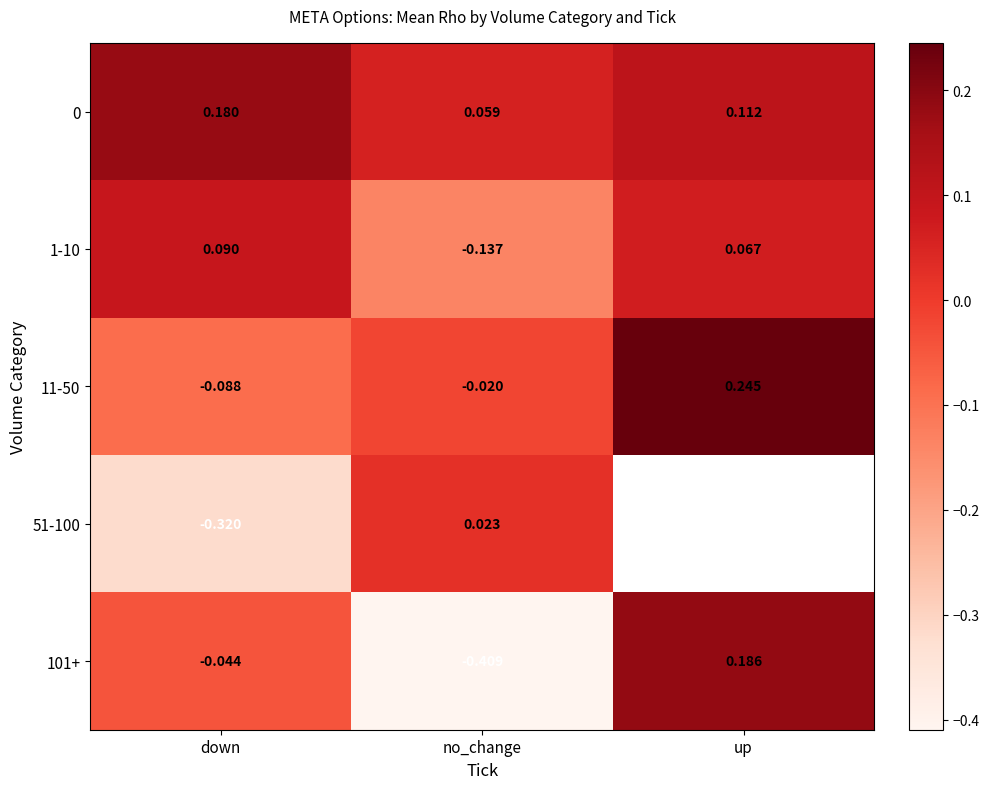

How many values in the 11-50 series exceed 0?

1